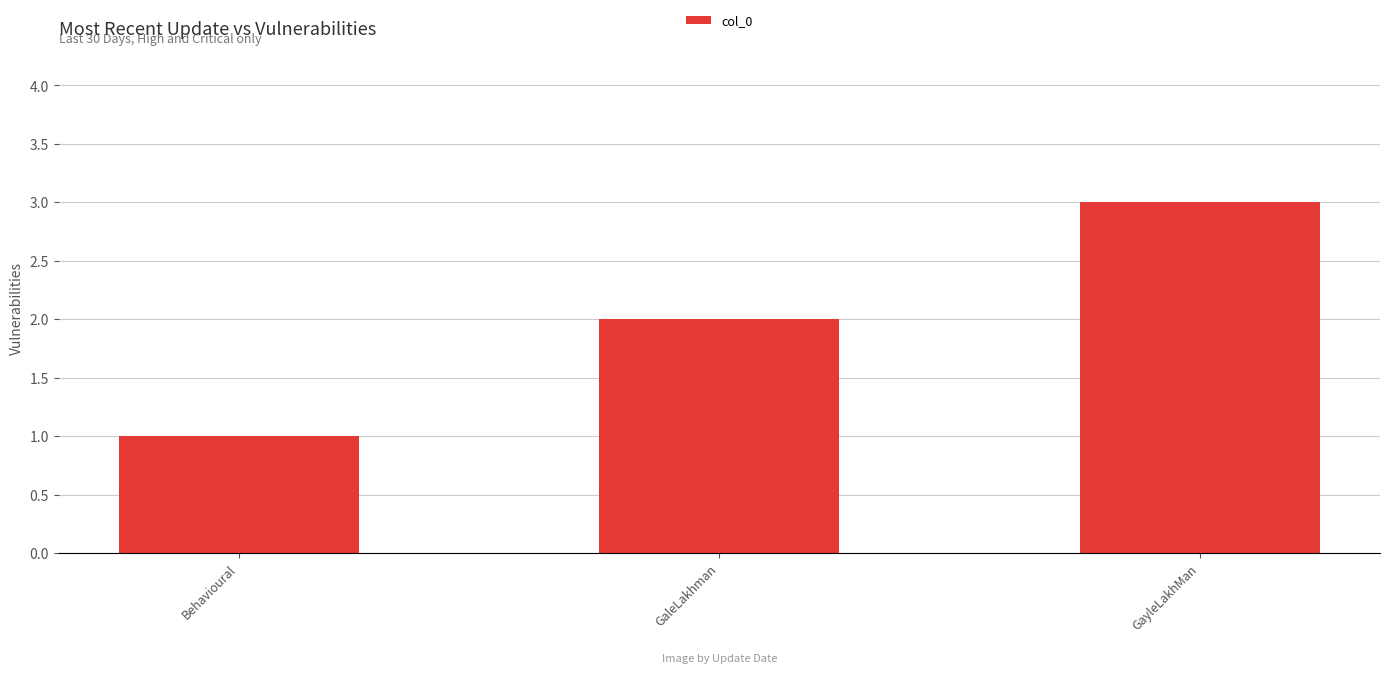

What is the difference between the values at GaleLakhman and Behavioural?

1